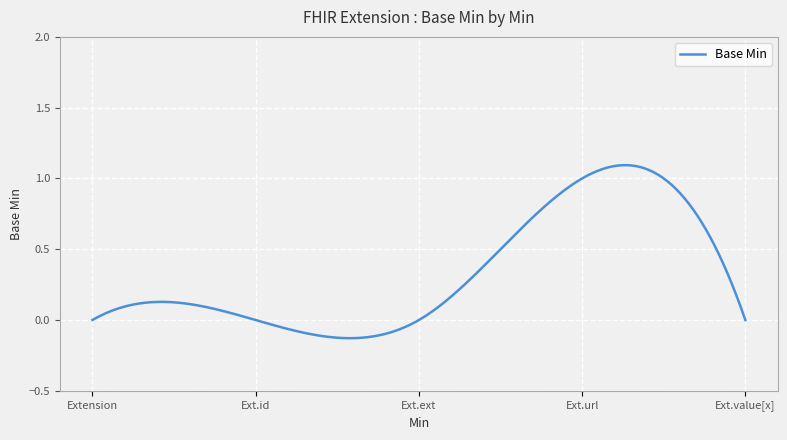

Reading left to right, what are all the values shown in this chart?

0	0	0	1	0